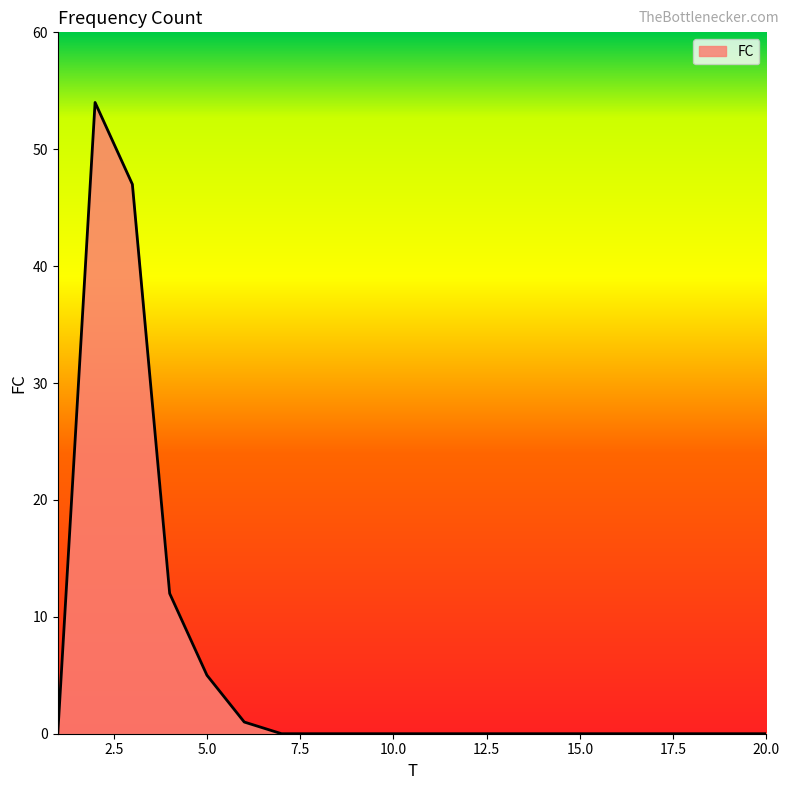

What is the difference between the second highest and second lowest values?

47